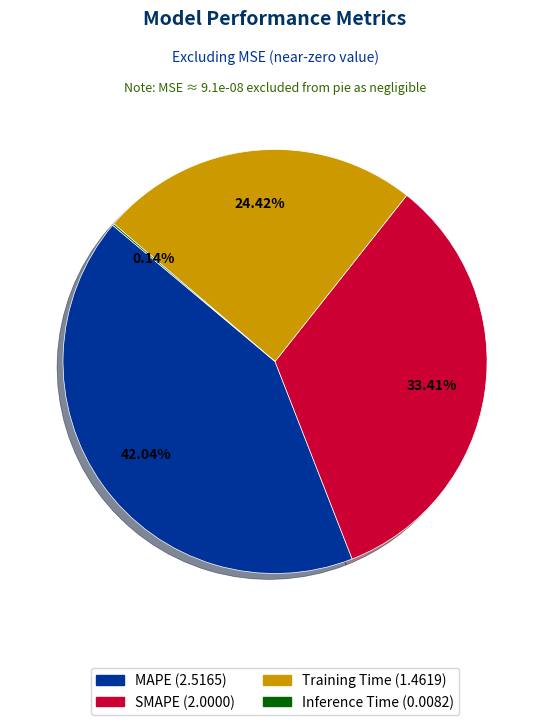

To the nearest percent, what portion does MAPE represent?

42%